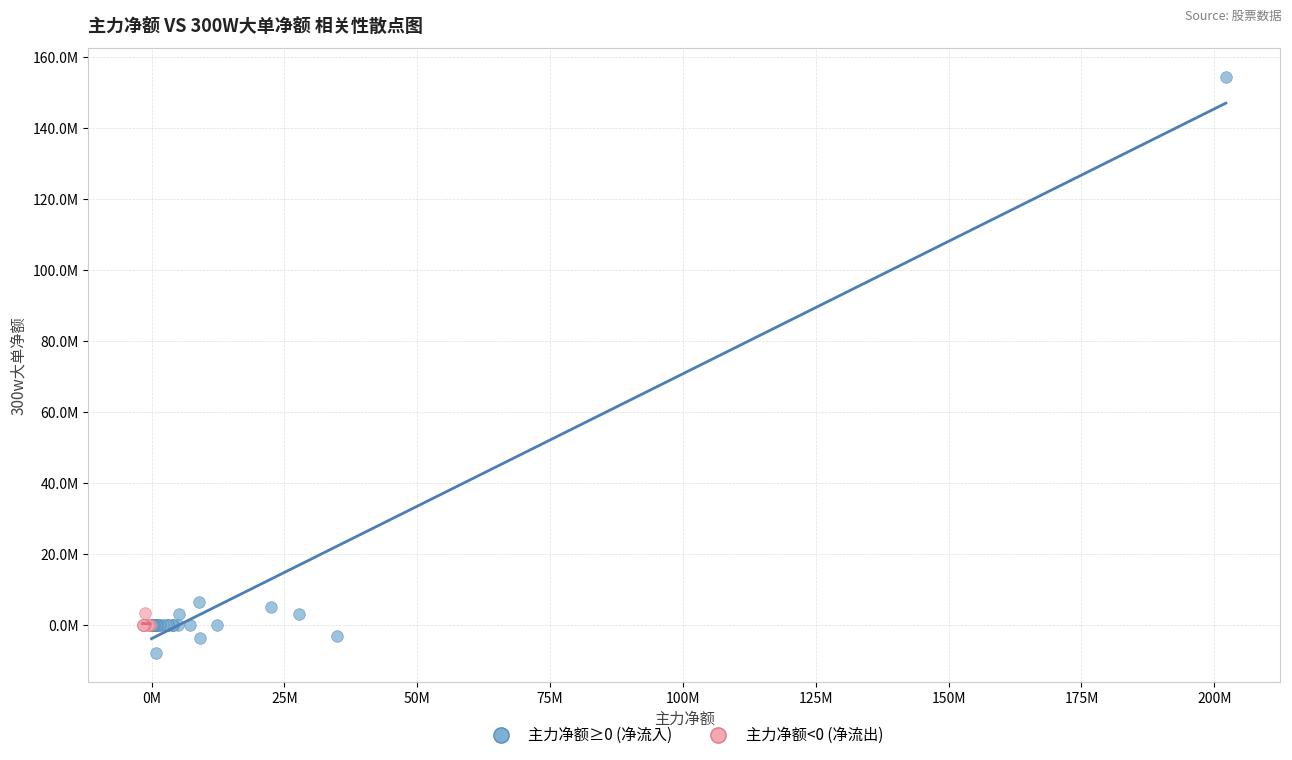

What are all the series names shown in the legend?

主力净额≥0 (净流入), 主力净额<0 (净流出)